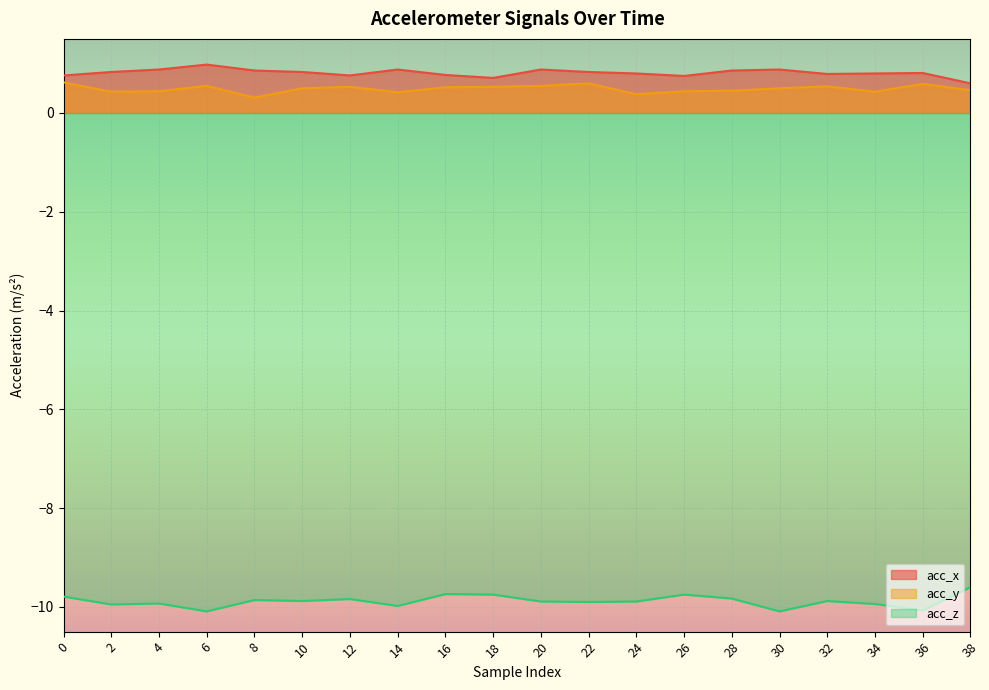

What is the difference between the acc_z values at 0 and 20?

0.1